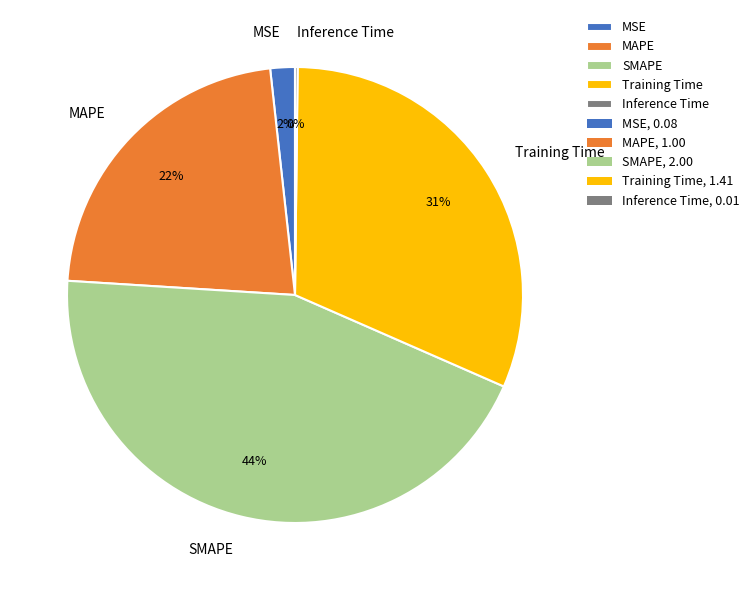

To the nearest percent, what is the difference between the largest and smallest slice percentages?

44%